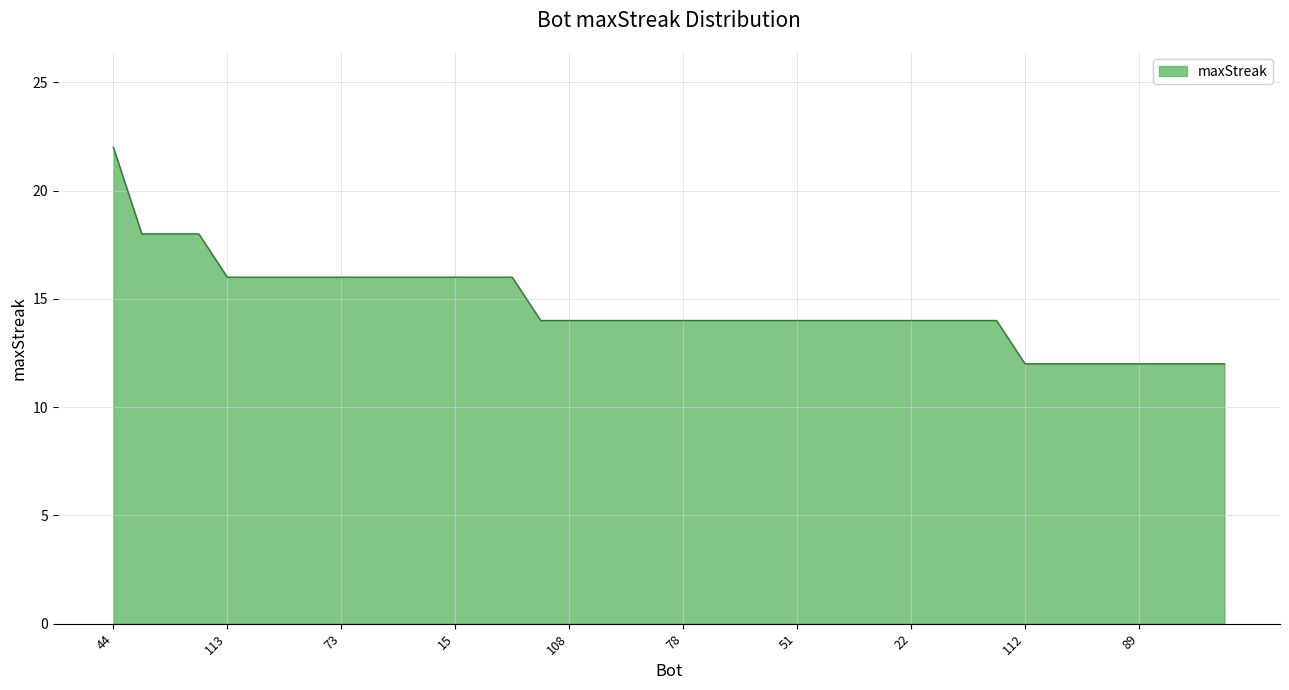

What is the greatest value displayed?

22